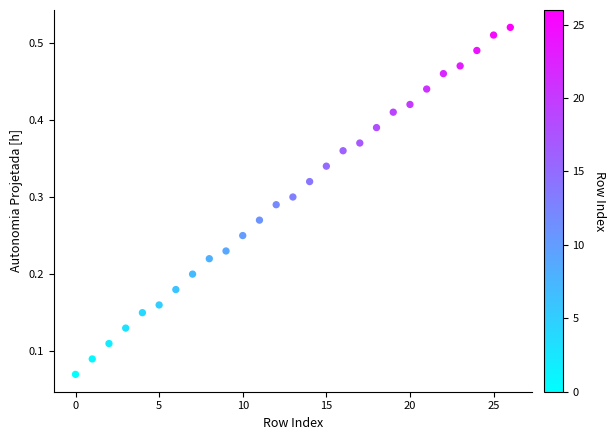

How many data points are displayed?

27